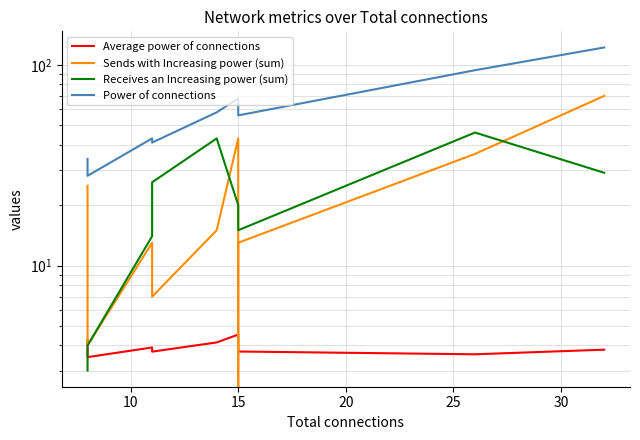

What is the greatest value displayed?

122.0